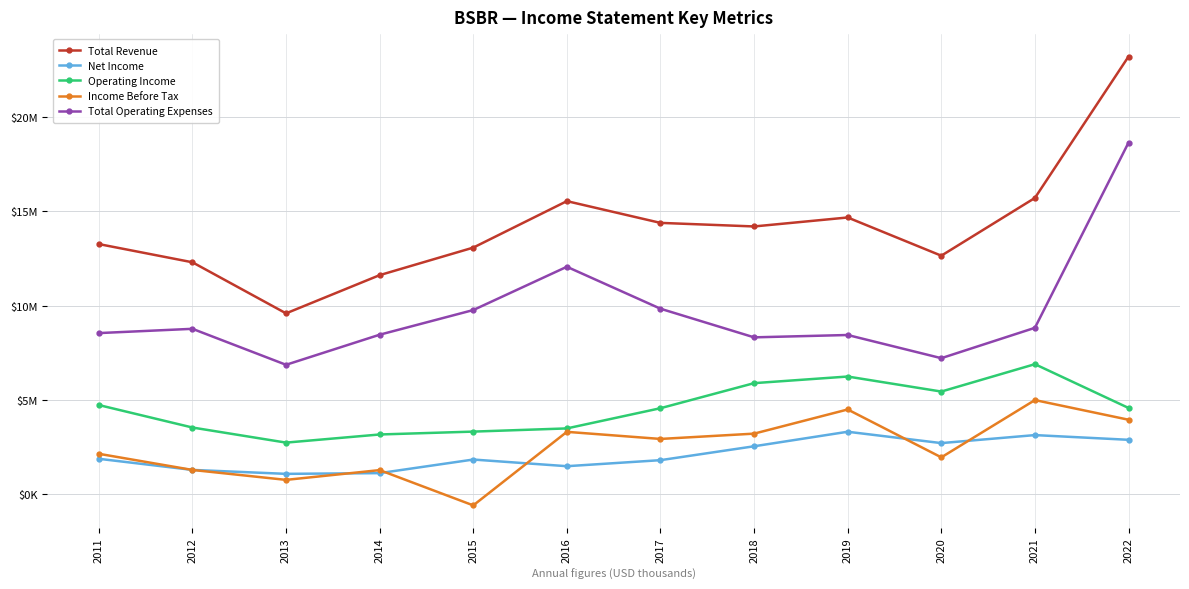

Rank the series at 2018 from highest to lowest value.

Total Revenue, Total Operating Expenses, Operating Income, Income Before Tax, Net Income